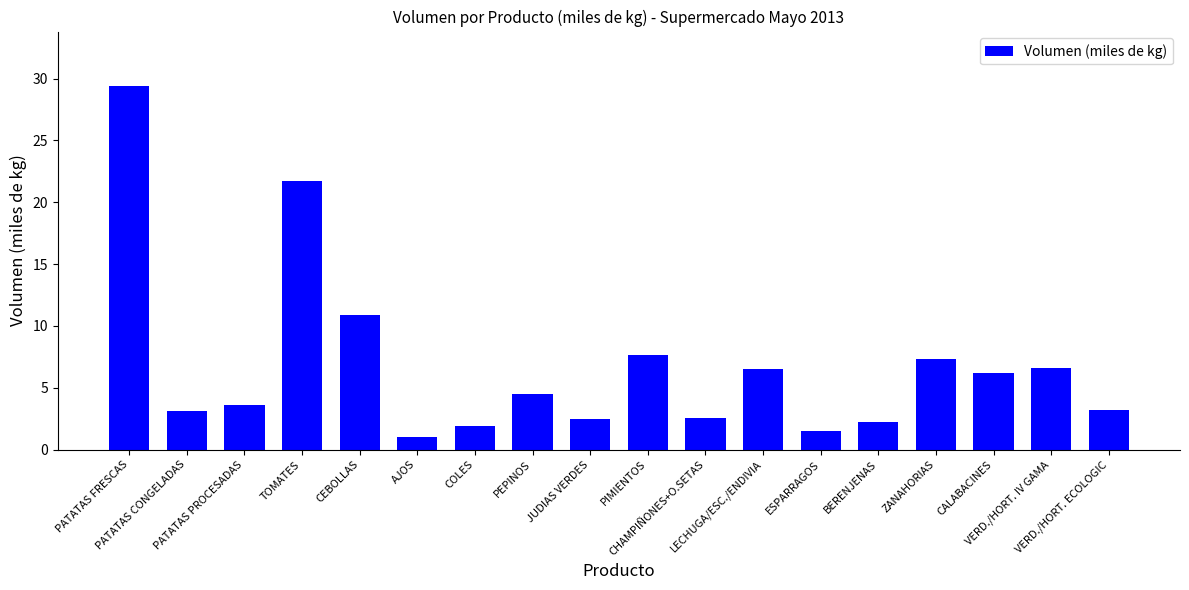

Which has a higher value, COLES or PEPINOS?

PEPINOS